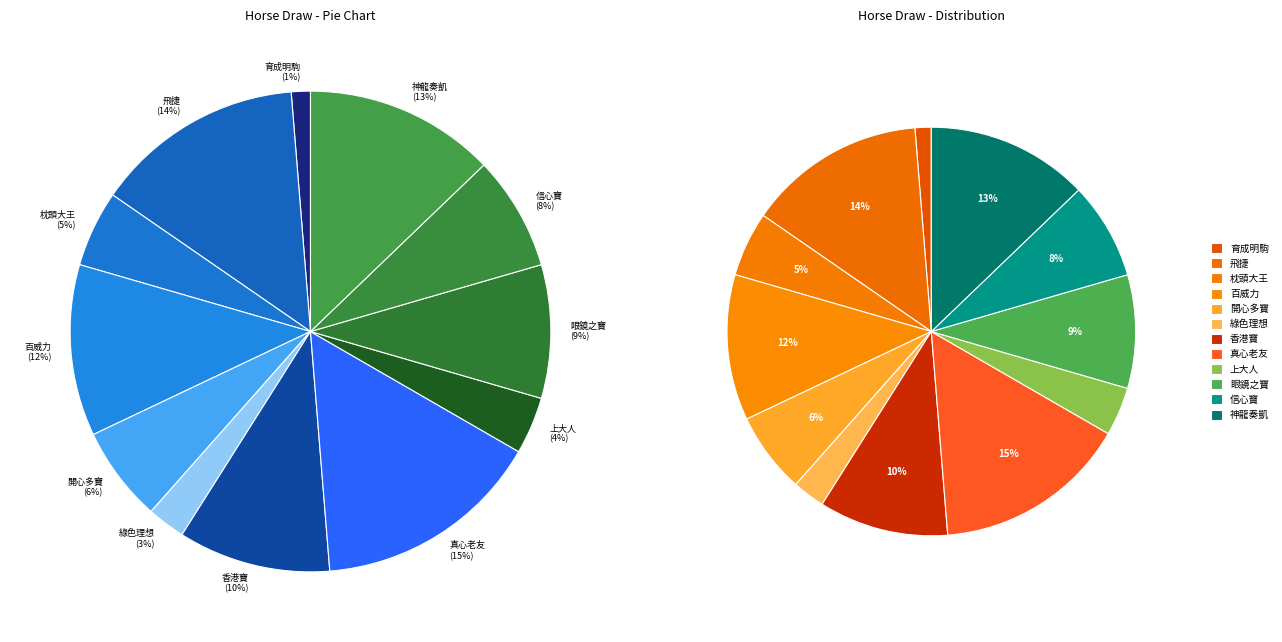

True or false: 開心多寶 accounts for 14% of the total.

False